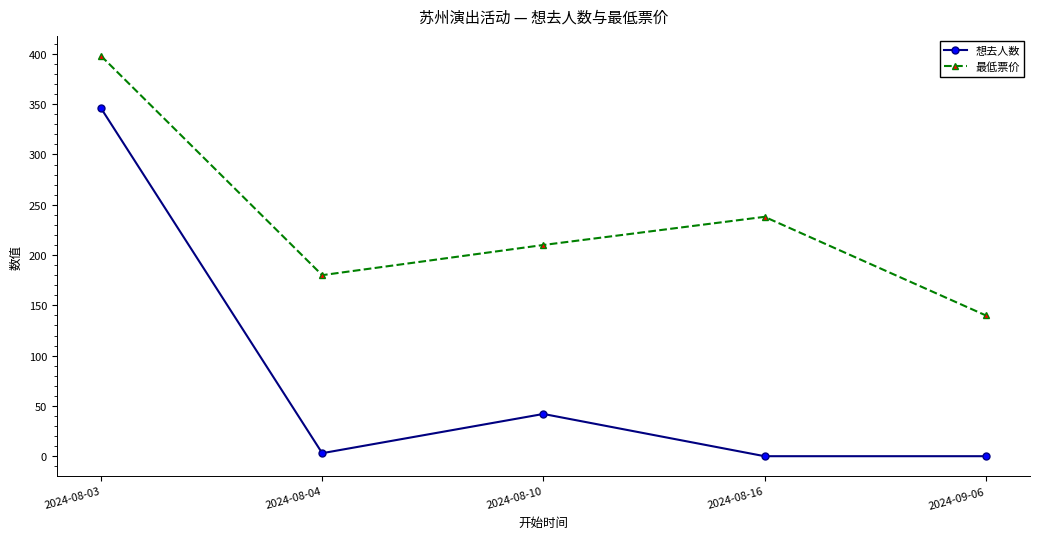

Reading right to left, what are all the values shown in this chart?

想去人数: 2024-09-06=0	2024-08-16=0	2024-08-10=42	2024-08-04=3	2024-08-03=346
最低票价: 2024-09-06=140	2024-08-16=238	2024-08-10=210	2024-08-04=180	2024-08-03=398